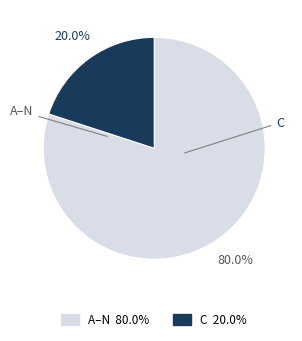

Is there a majority slice in this chart?

Yes